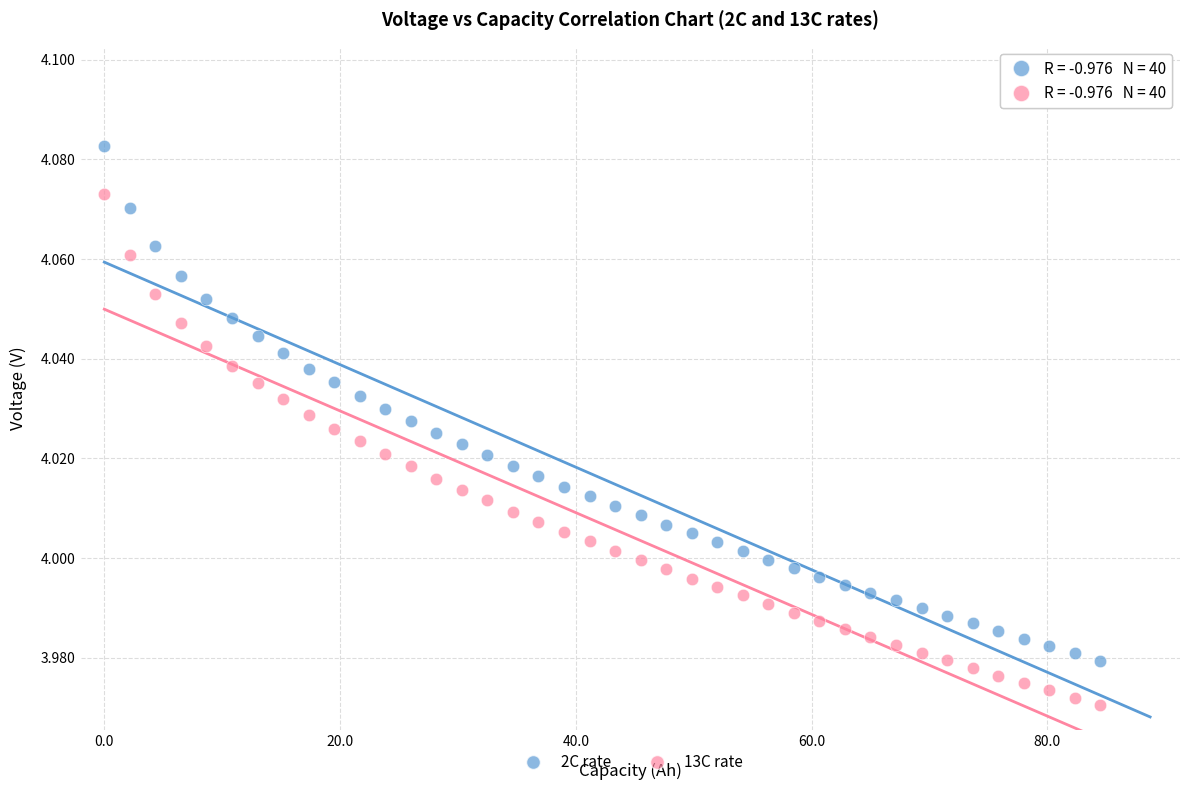

Which series has the largest Y range (max minus min)?

2C rate